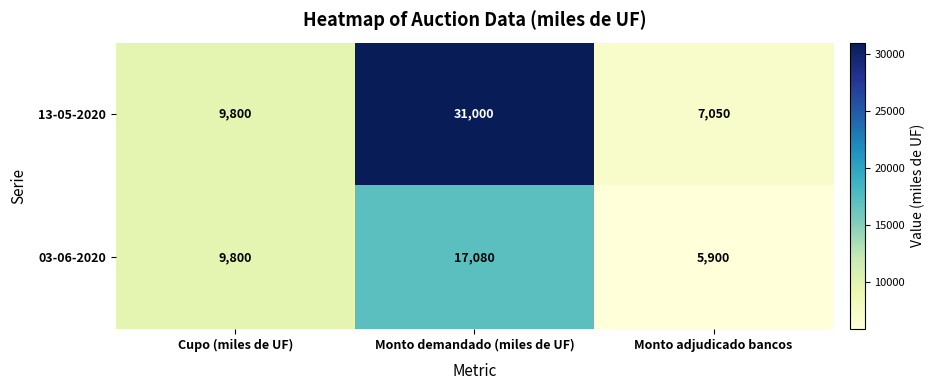

Which label corresponds to the smallest value in the chart?

Monto adjudicado bancos